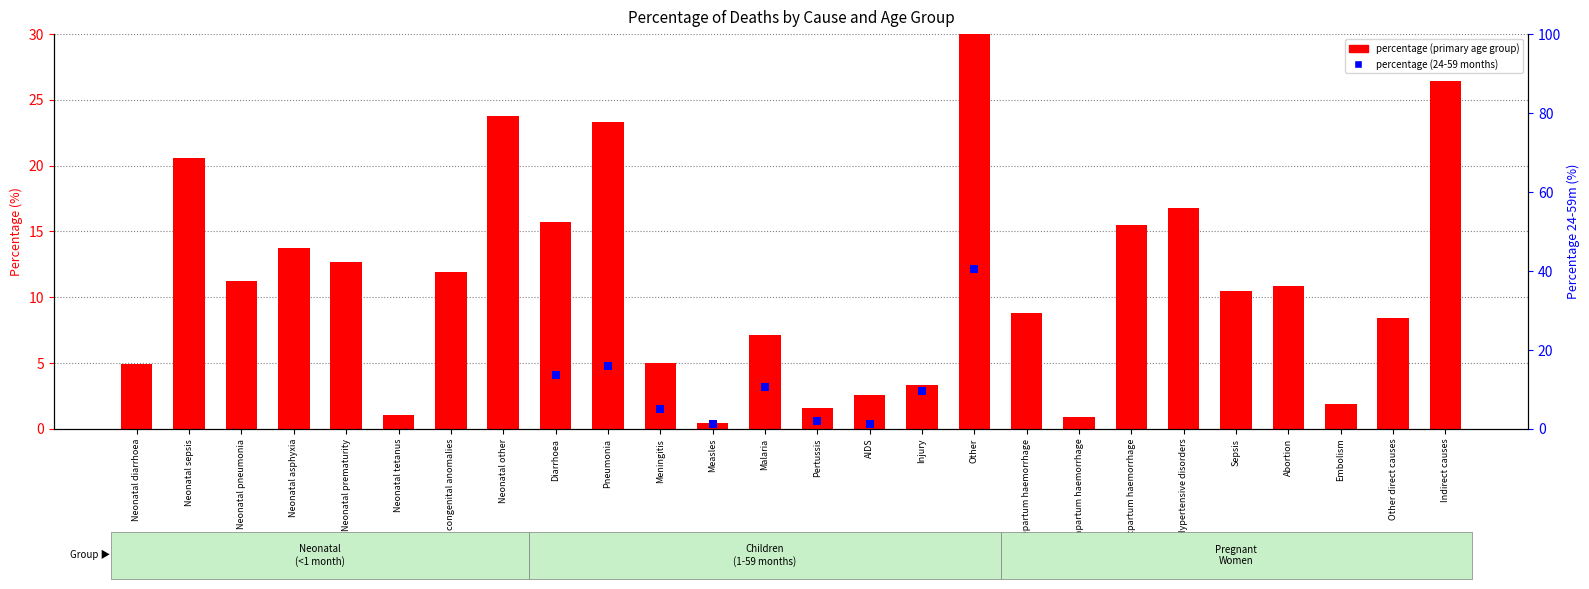

Which series has the widest spread of Y values?

percentage (primary age group)